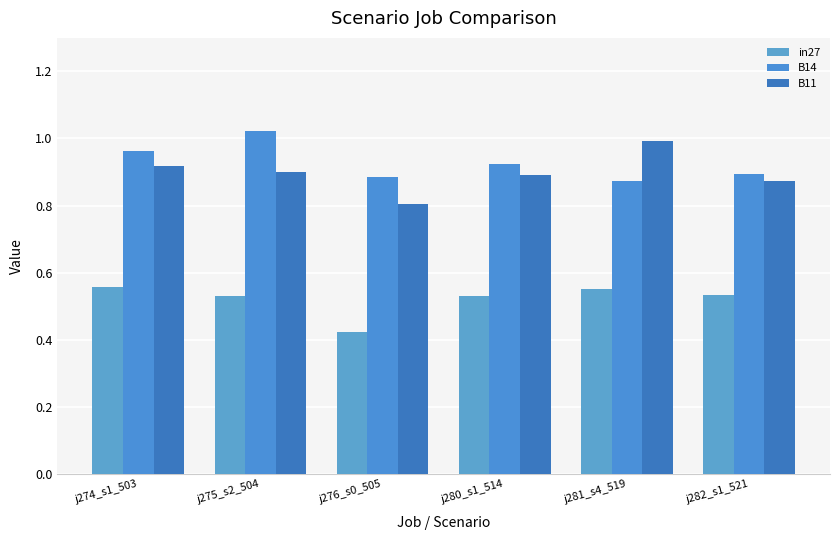

How many distinct data groups are displayed?

3